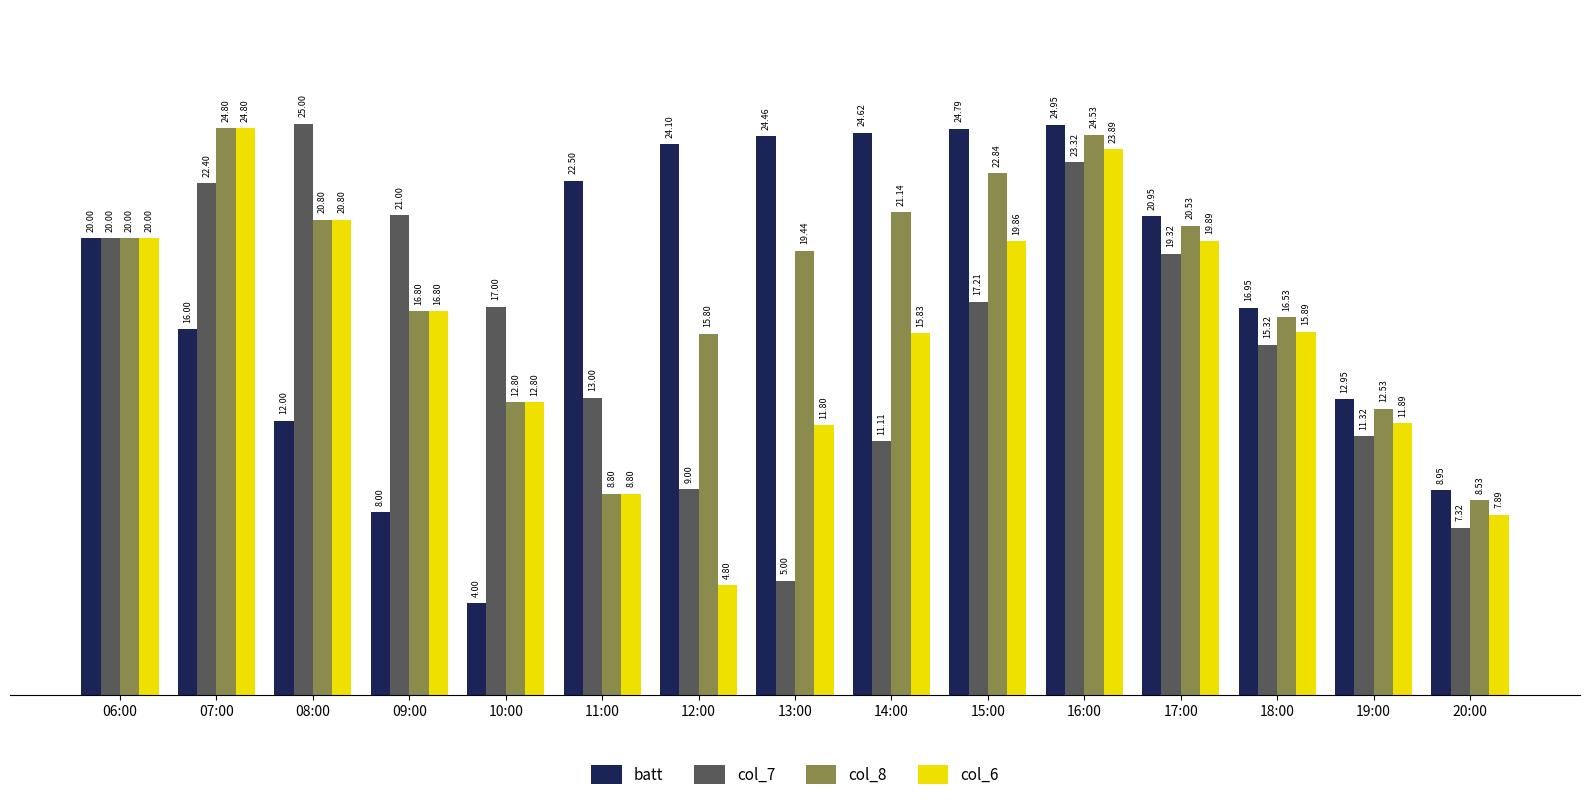

What are all the series names shown in the legend?

batt, col_7, col_8, col_6